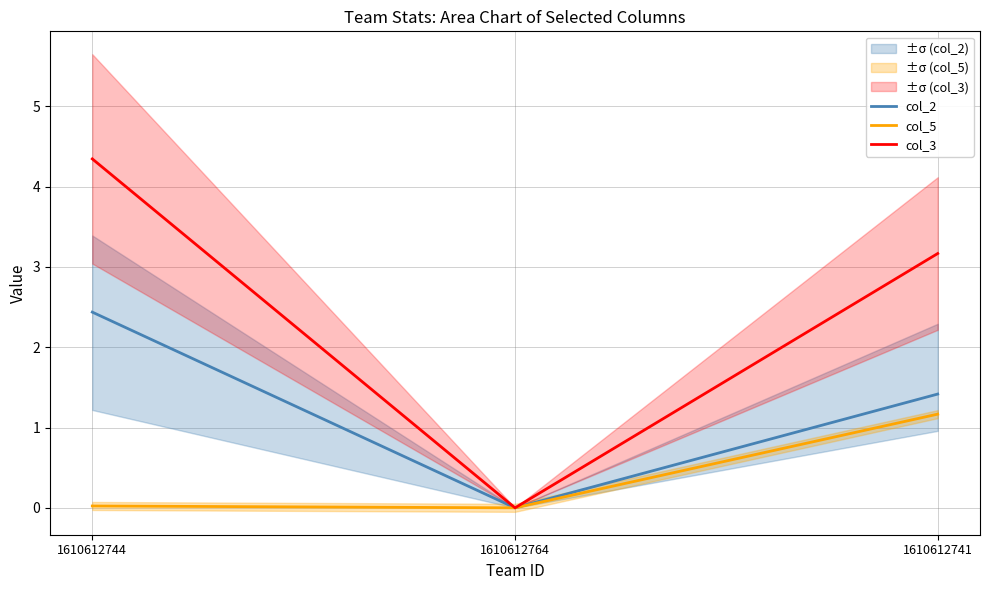

Which category has the highest value in the col_3 series?

1610612744